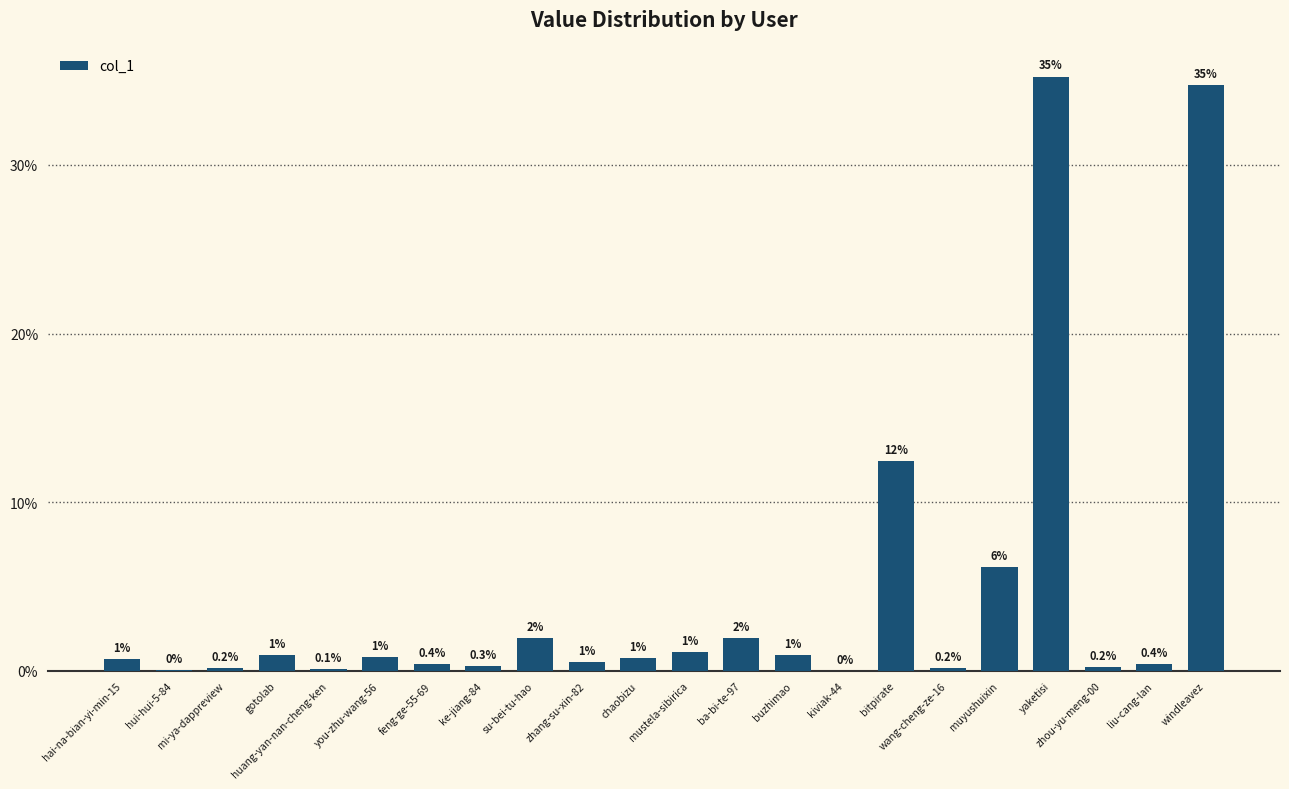

True or false: the data shows 34.7 at windleavez.

True